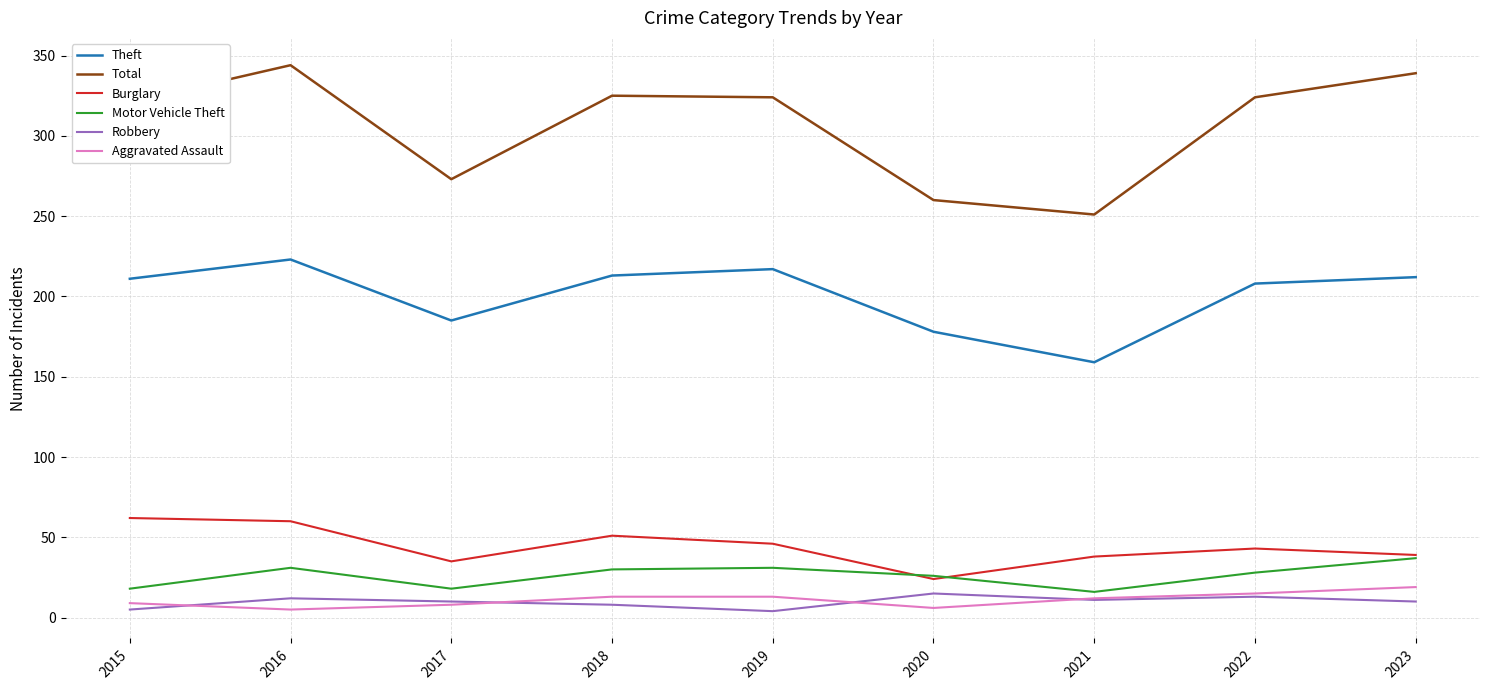

What is the sum of the Aggravated Assault values at 2019 and 2017?

21